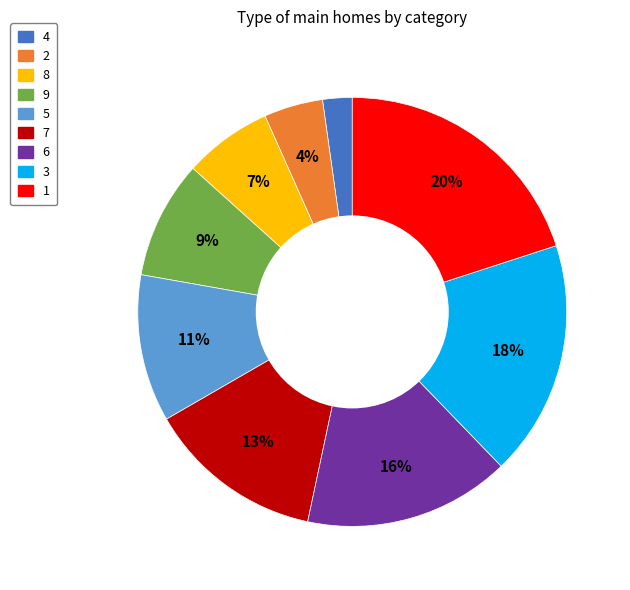

The 1 slice represents 20% of the pie. True or false?

True